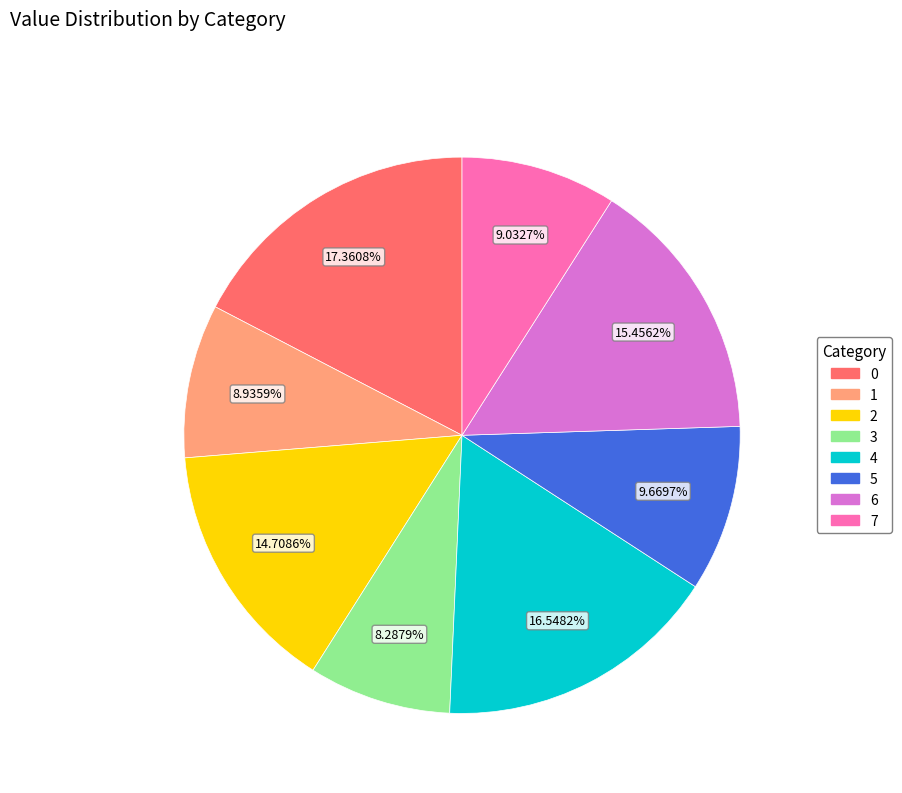

The 7 slice represents 9% of the pie. True or false?

True